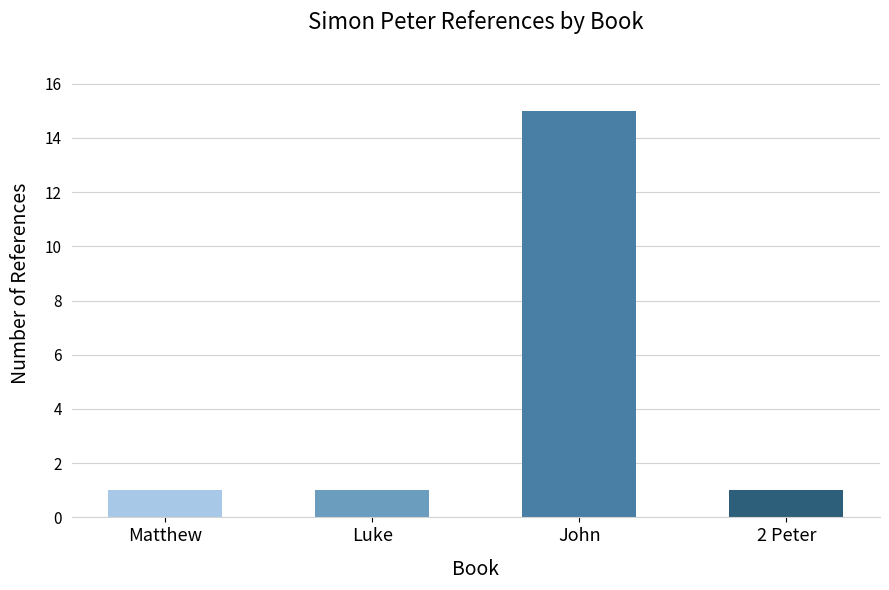

What is the sum of the values at 2 Peter and Luke?

2